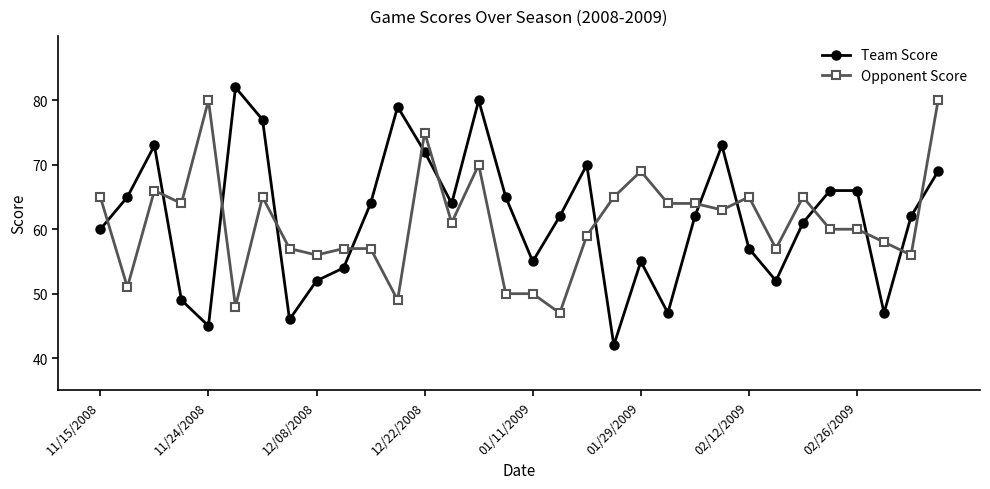

What is the maximum value shown in the chart?

82